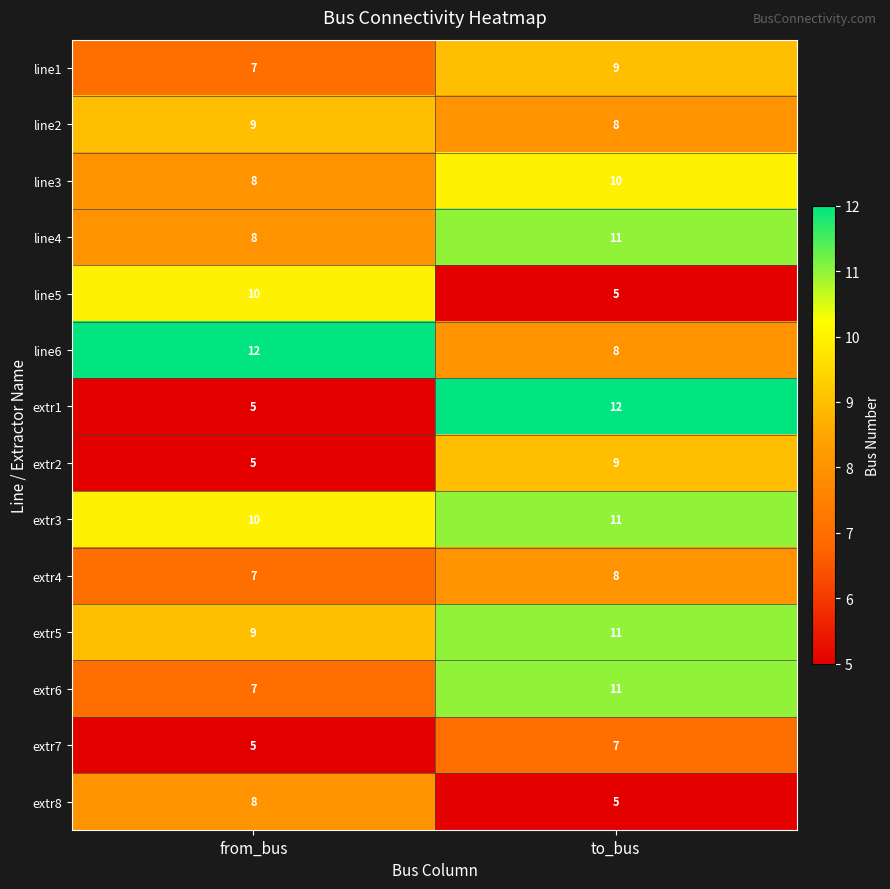

At which label does extr1 reach its peak?

to_bus